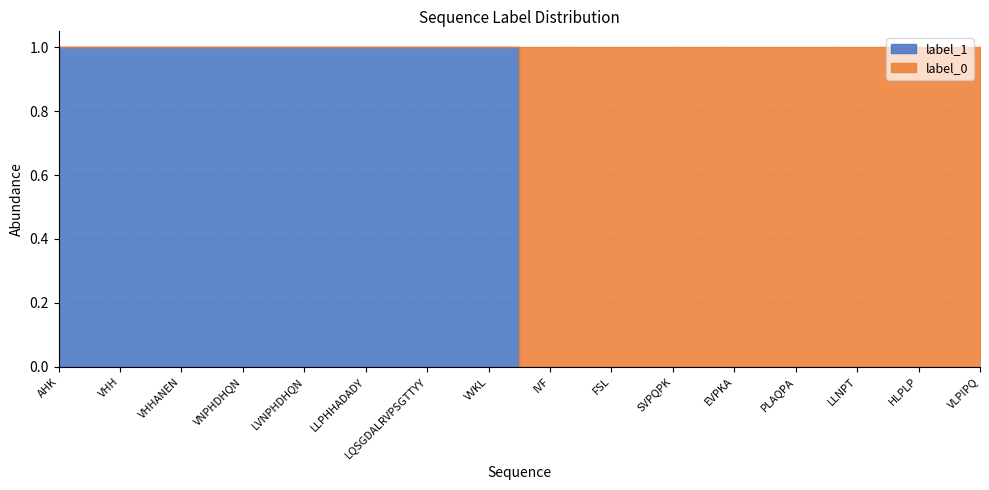

Where is label_0 nearest to the value 0?

AHK